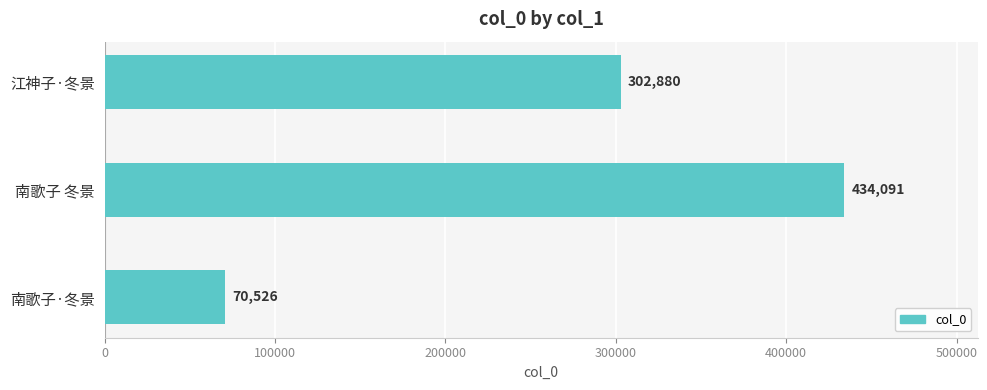

Count the values in the range 70526 to 434091.

3